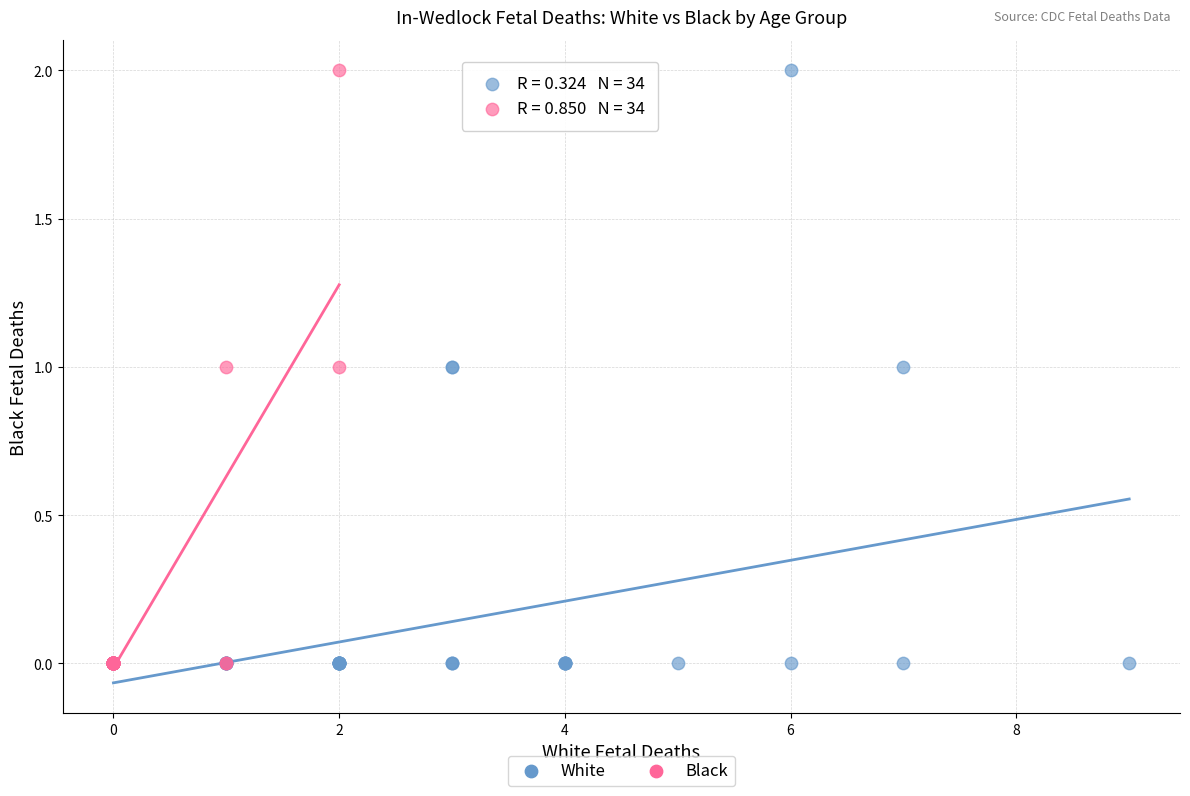

What are all the series names shown in the legend?

White, Black